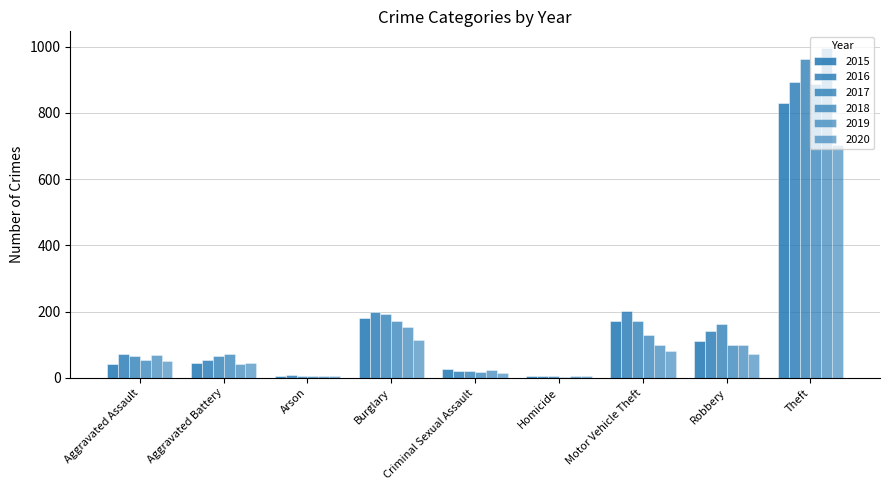

Count the number of categories in the chart.

9